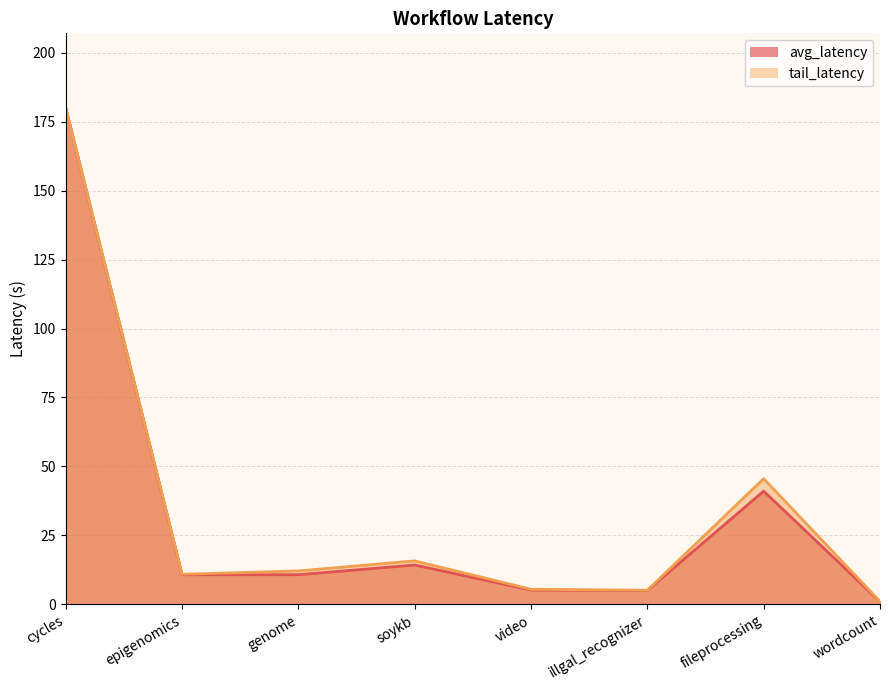

Reading right to left, what are all the values shown in this chart?

avg_latency: 1.0	41.1	5.0	5.2	14.3	10.8	10.8	180.0
tail_latency: 1.1	45.6	5.1	5.5	15.8	12.1	10.9	180.0